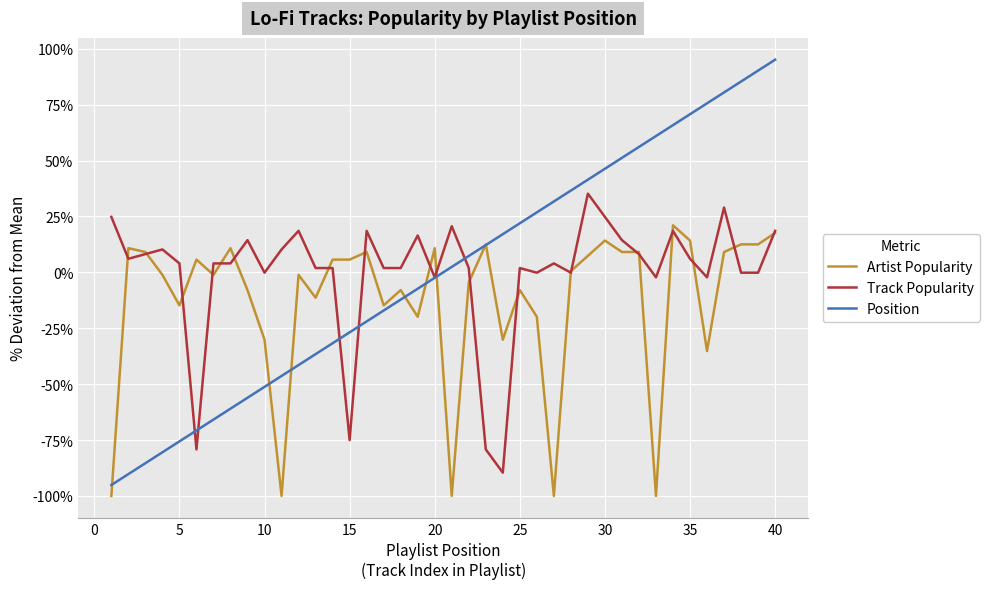

Which series has the widest spread of values?

Position